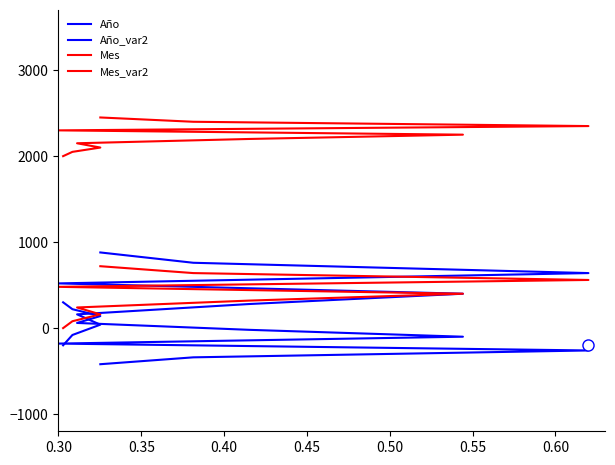

What are all the series names shown in the legend?

Año, Año_var2, Mes, Mes_var2